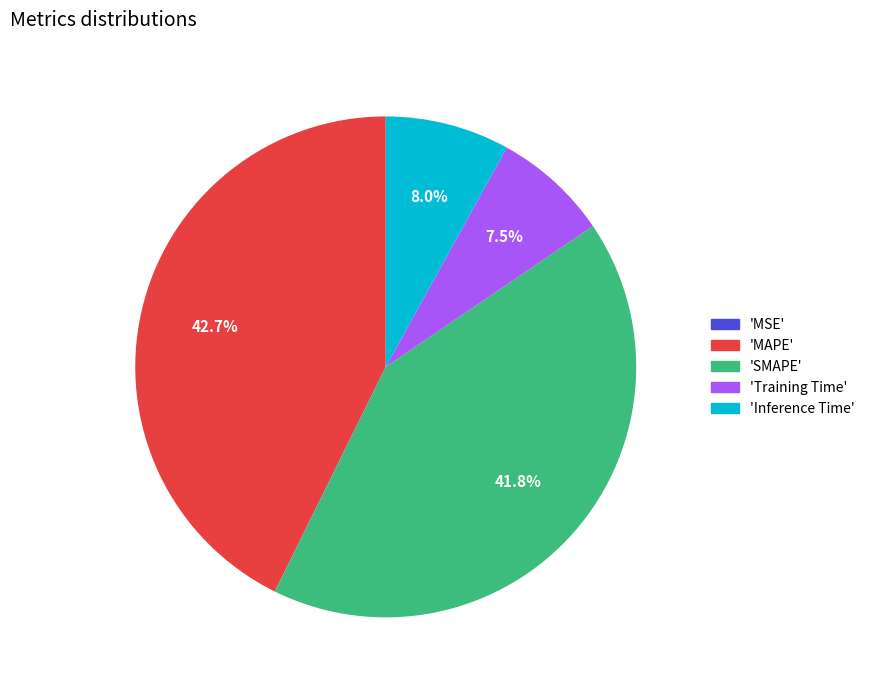

Approximately how many times larger is the value at 'MAPE' compared to 'SMAPE'?

1.0